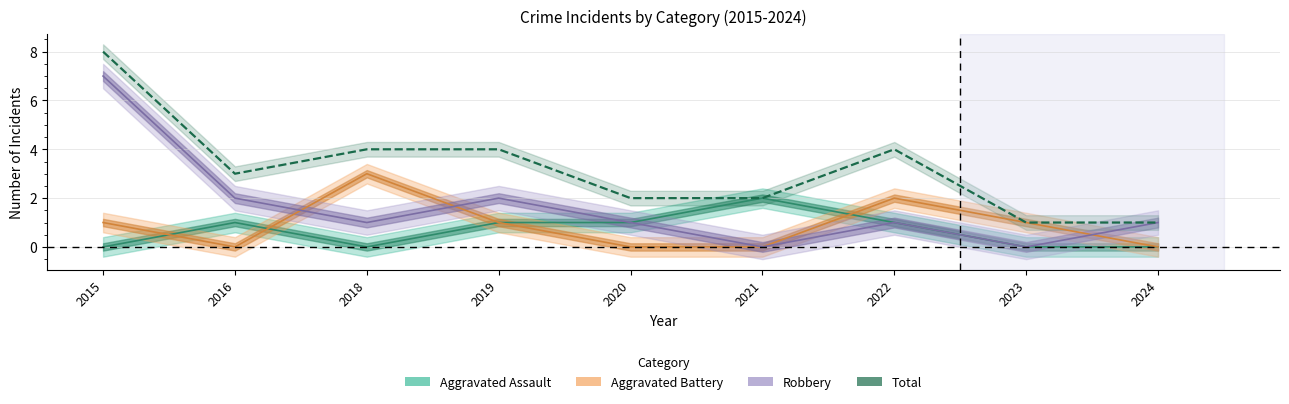

Reading left to right, what are all the values shown in this chart?

Aggravated Assault: 2015=0	2016=1	2018=0	2019=1	2020=1	2021=2	2022=1	2023=0	2024=0
Aggravated Battery: 2015=1	2016=0	2018=3	2019=1	2020=0	2021=0	2022=2	2023=1	2024=0
Robbery: 2015=7	2016=2	2018=1	2019=2	2020=1	2021=0	2022=1	2023=0	2024=1
Total: 2015=8	2016=3	2018=4	2019=4	2020=2	2021=2	2022=4	2023=1	2024=1